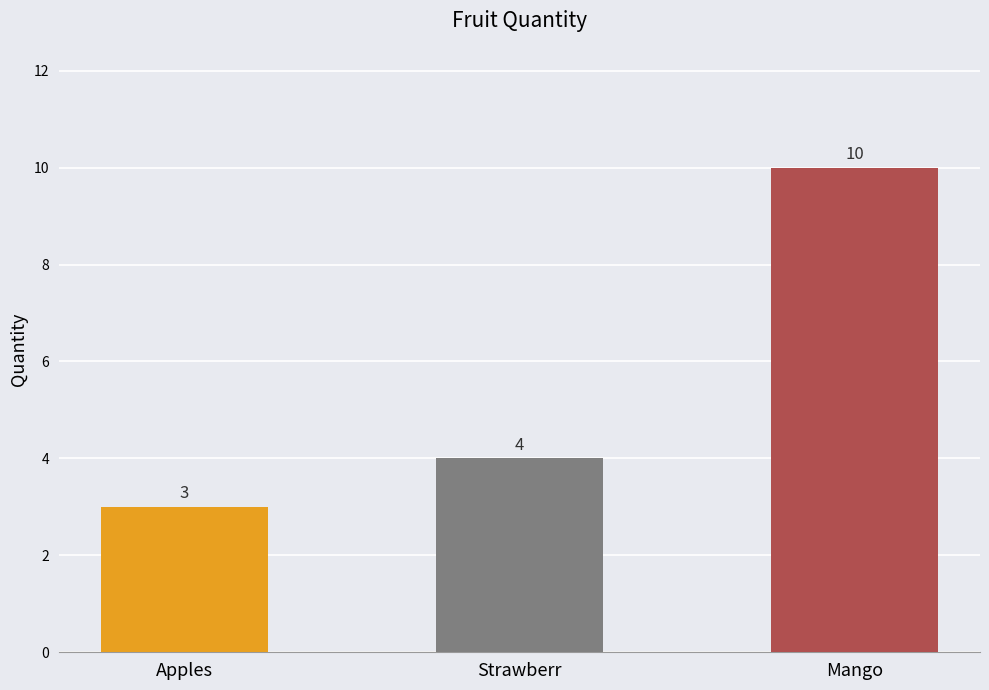

Between Mango and Apples, which is larger?

Mango